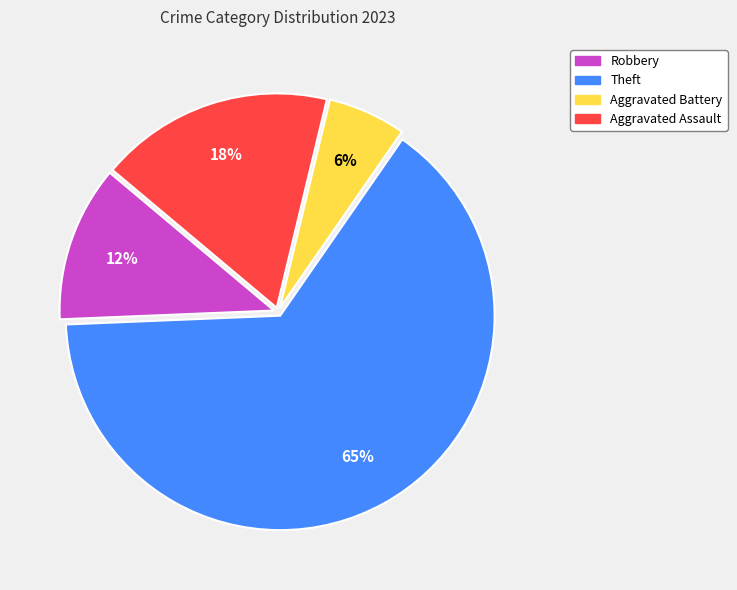

Which has a higher value, Aggravated Battery or Theft?

Theft